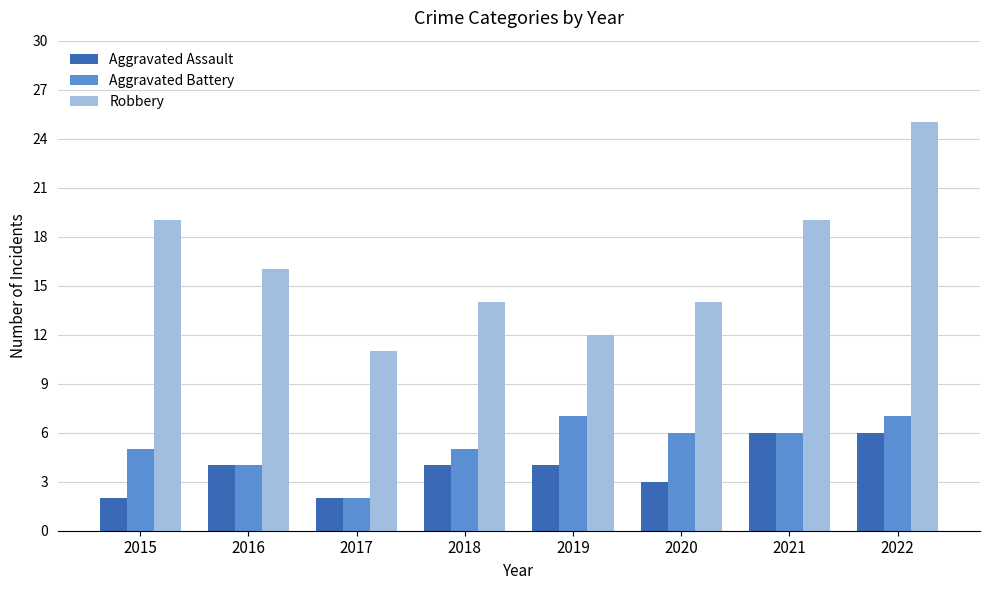

What is the value of the Robbery bar at the 6th from the left?

14